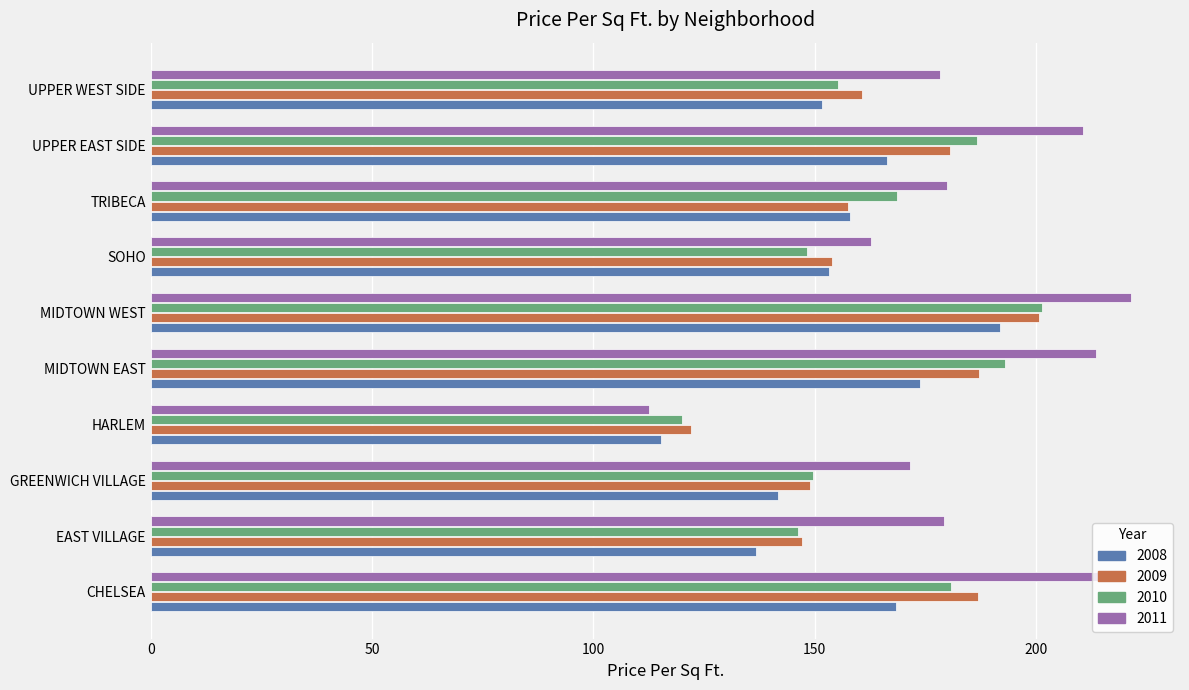

What is the difference between the maximum and second lowest values in the 2010 series?

55.1